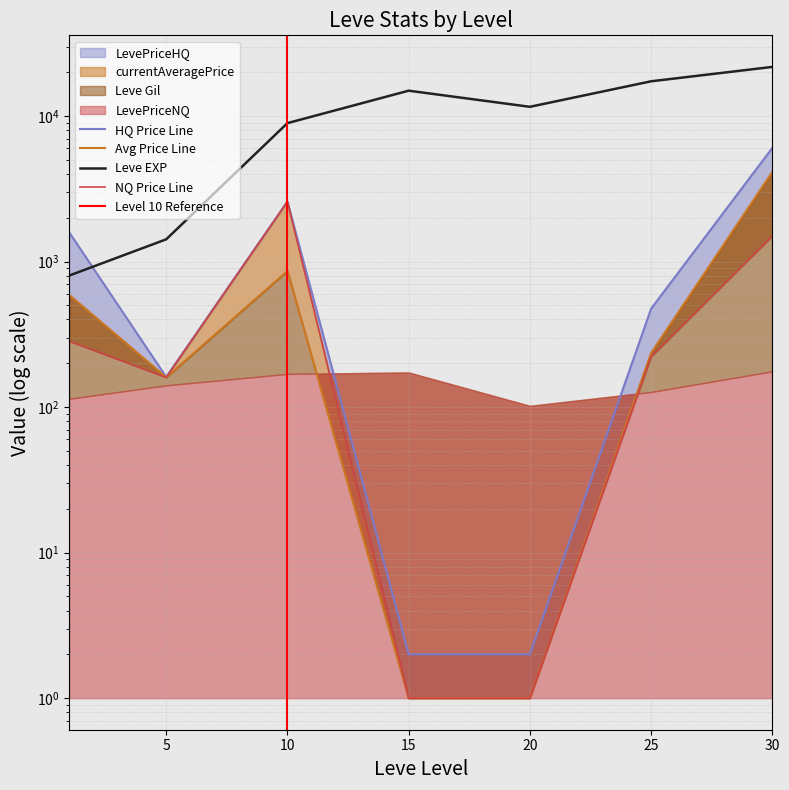

Which label corresponds to the smallest value in the chart?

15